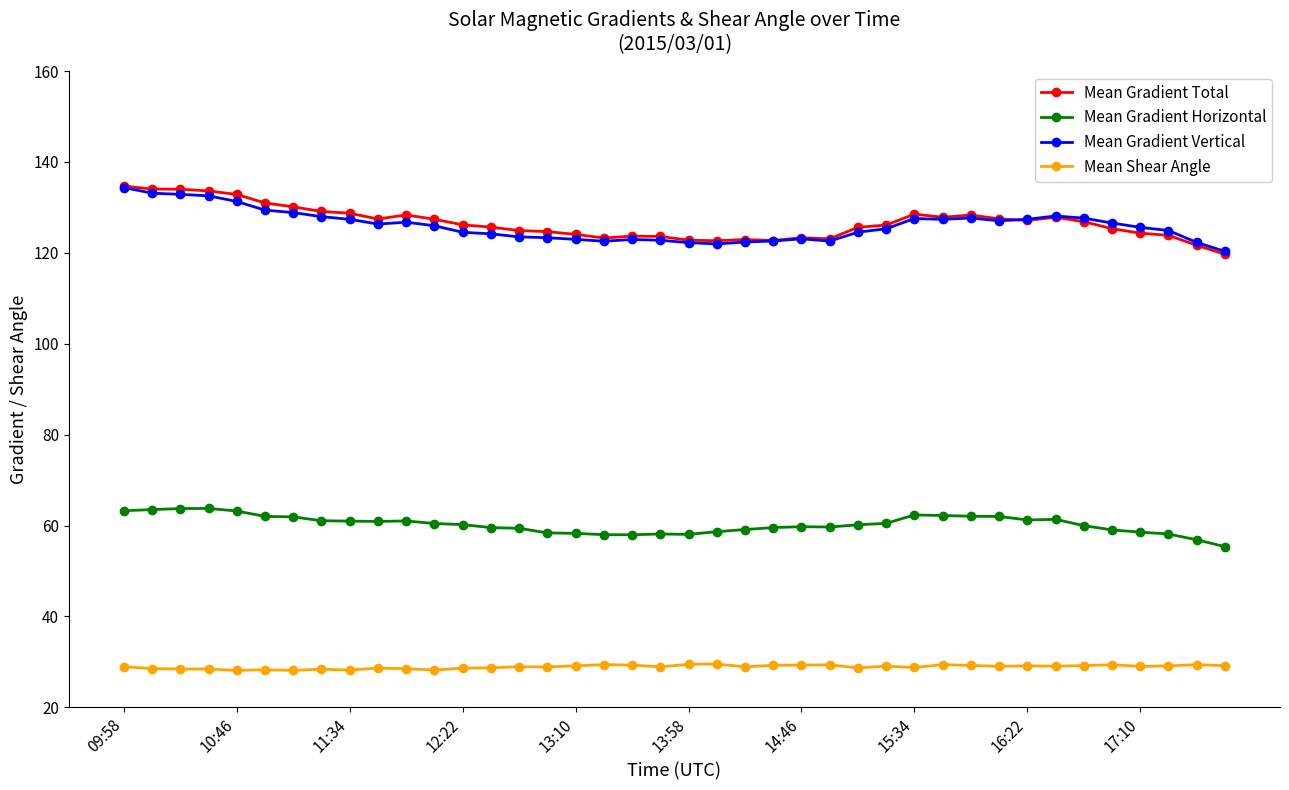

How many distinct data groups are displayed?

4